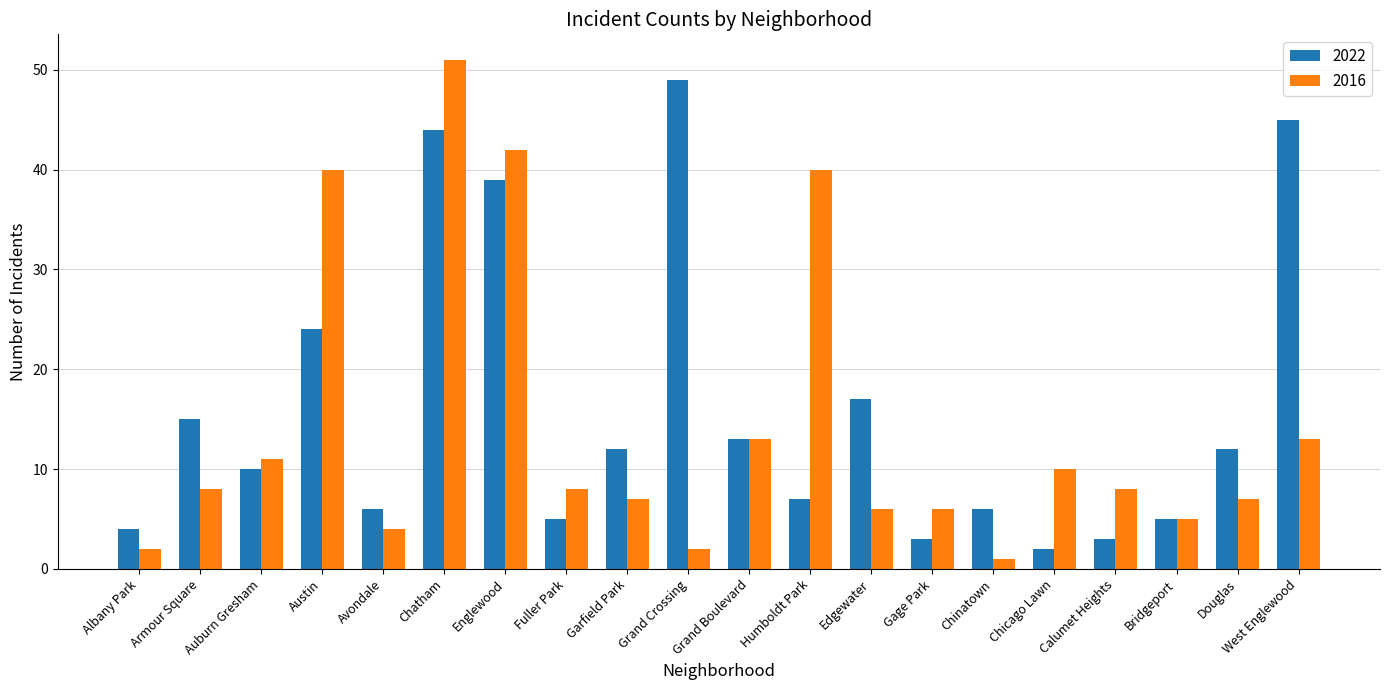

At which category is the sum across all series the highest?

Chatham